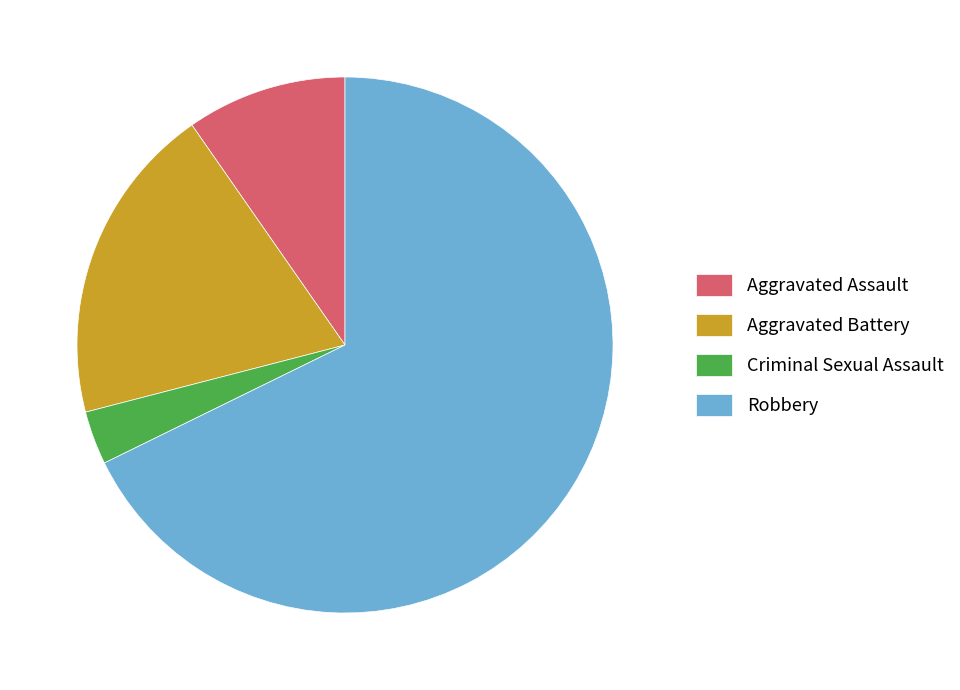

True or false: Aggravated Battery accounts for 19% of the total.

True